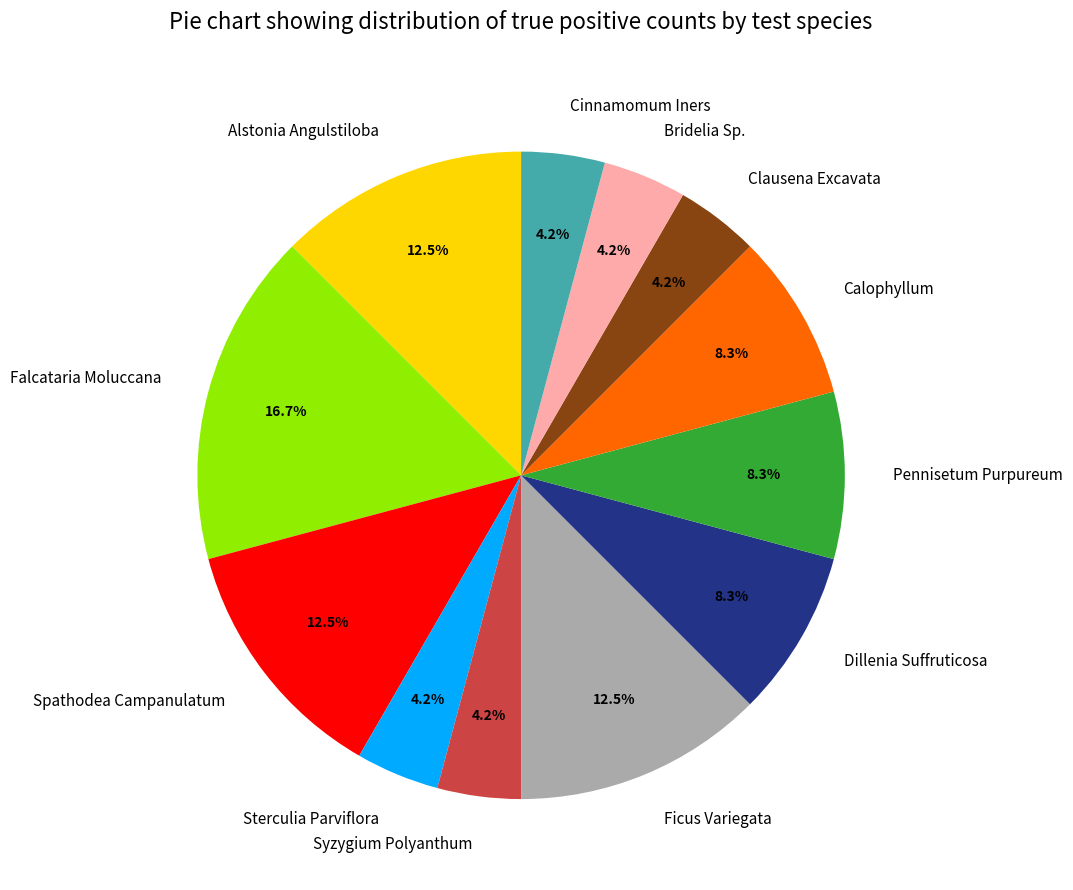

Is there any slice that represents more than half of the pie?

No